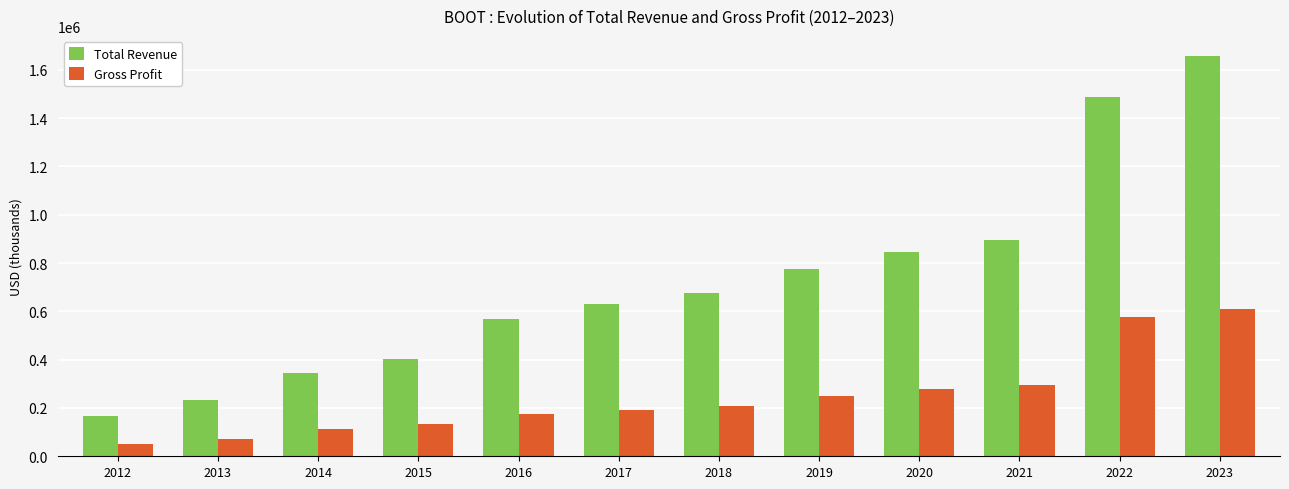

Read the Total Revenue value at 2013, to the nearest 10.

233200